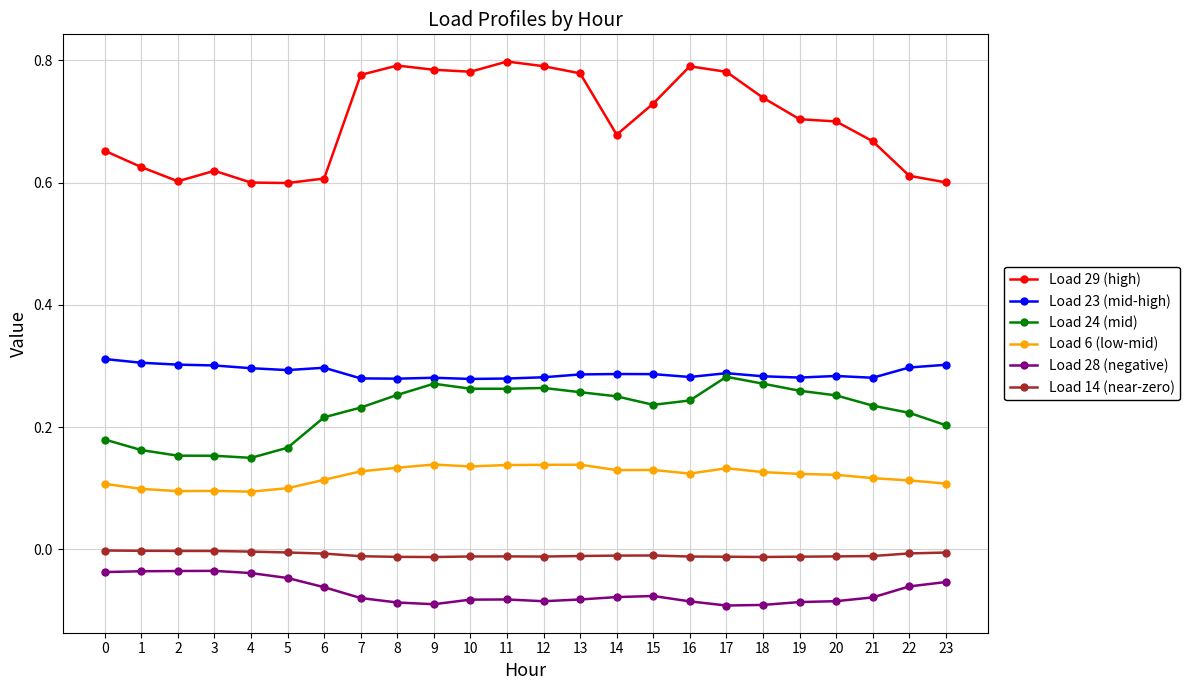

What is the sum of all Load 14 (near-zero) values?

-0.2